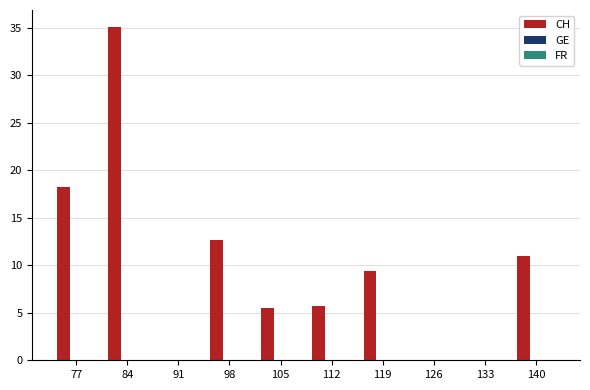

At which label does the data first exceed 9?

77